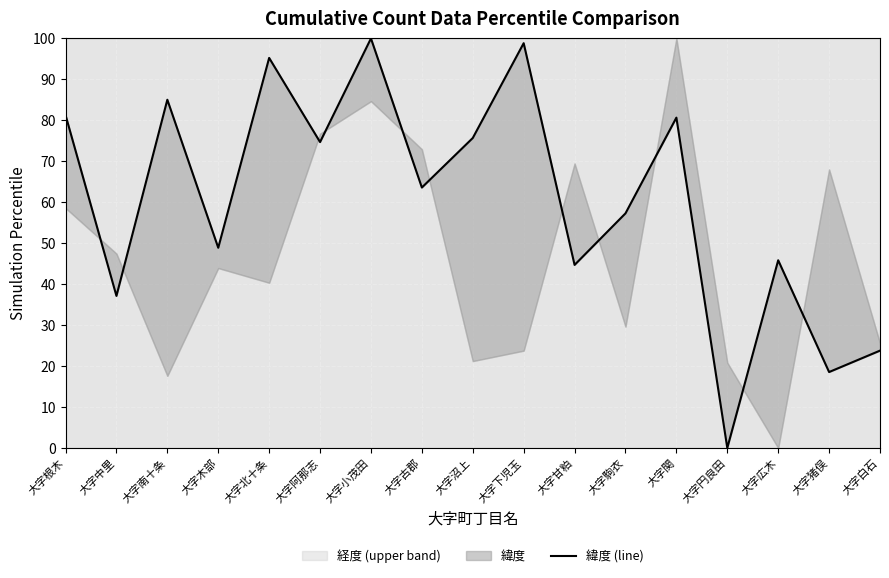

Rank the categories by value from lowest to highest.

大字円良田, 大字猪俣, 大字白石, 大字中里, 大字甘粕, 大字広木, 大字木部, 大字駒衣, 大字古郡, 大字阿那志, 大字沼上, 大字関, 大字根木, 大字南十条, 大字北十条, 大字下児玉, 大字小茂田